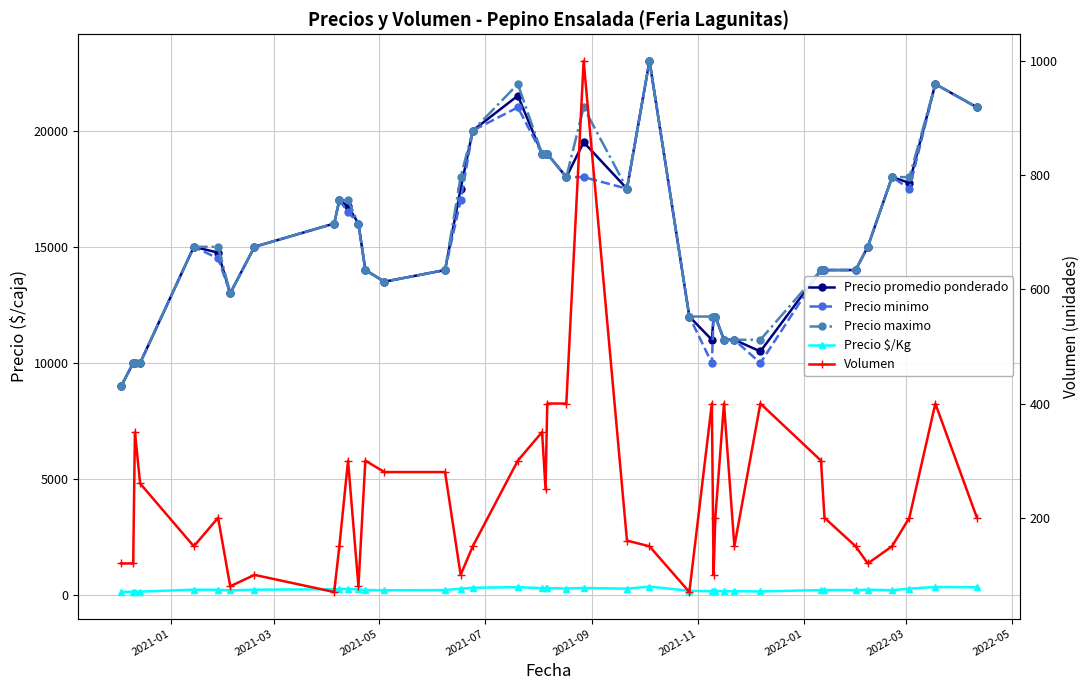

The value of Precio $/Kg at 28 is 77. True or false?

False